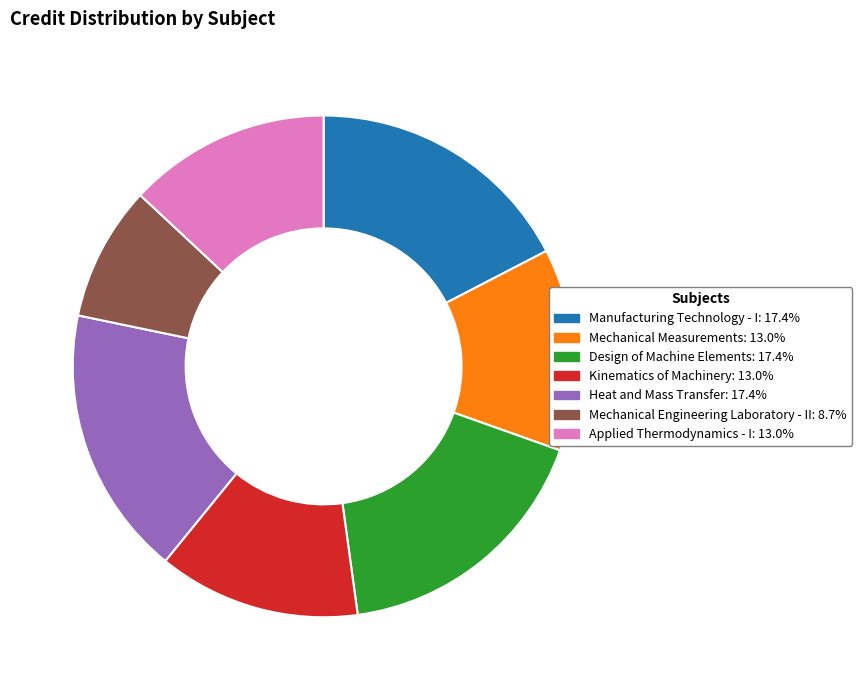

Combined, do Applied Thermodynamics - I and Heat and Mass Transfer account for over 50%?

No